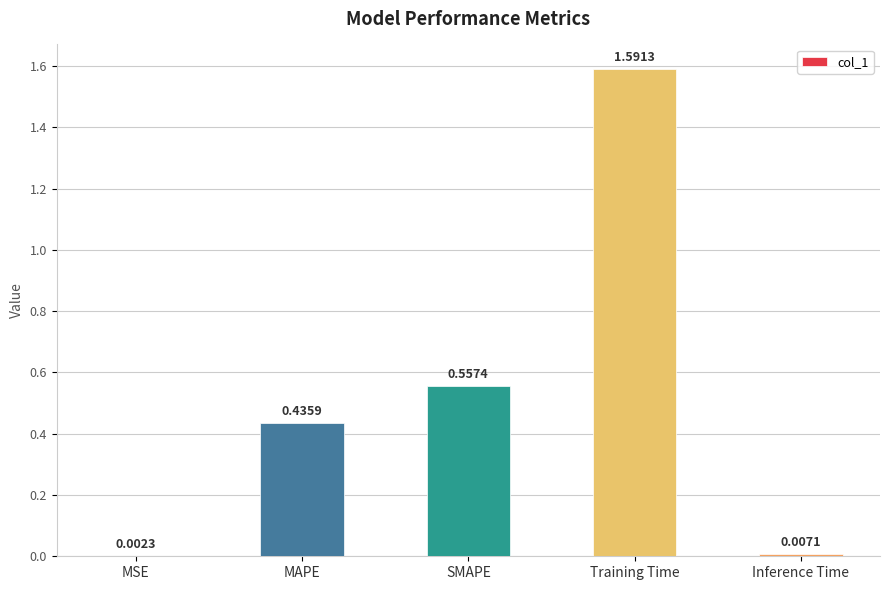

What is the average value?

0.5